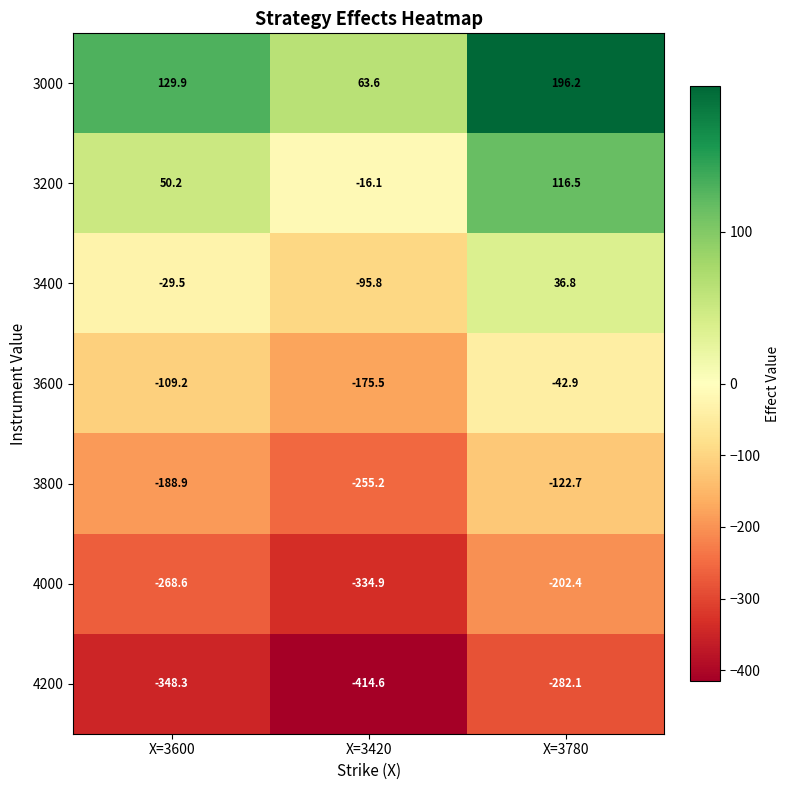

Is it true that 3000 equals 81.9 at X=3780?

False